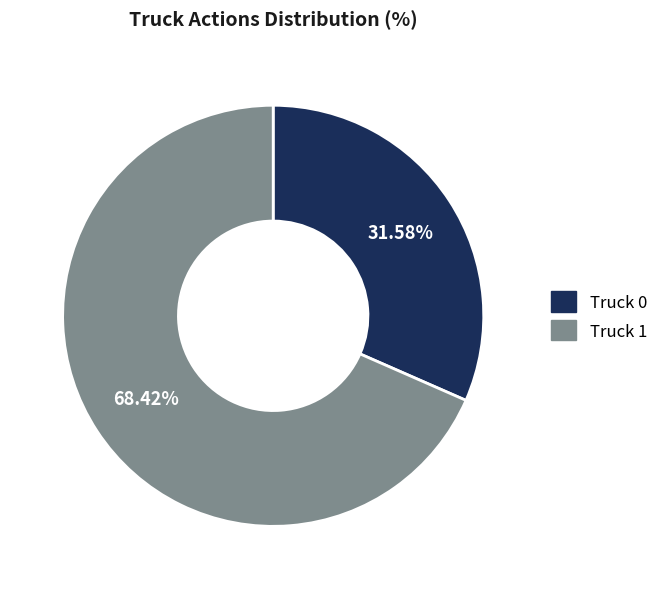

Rank the categories by value from lowest to highest.

Truck 0, Truck 1